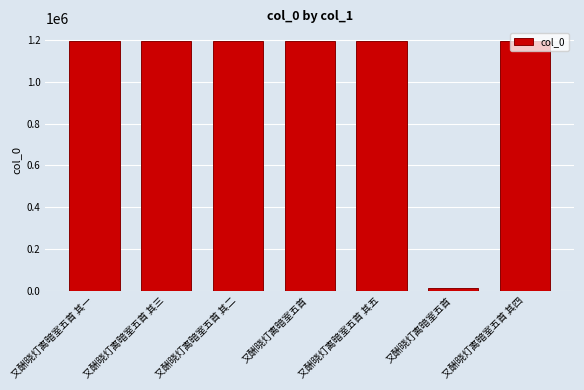

What is the label of the 4th bar from the right?

又酬晓灯离暗室五首